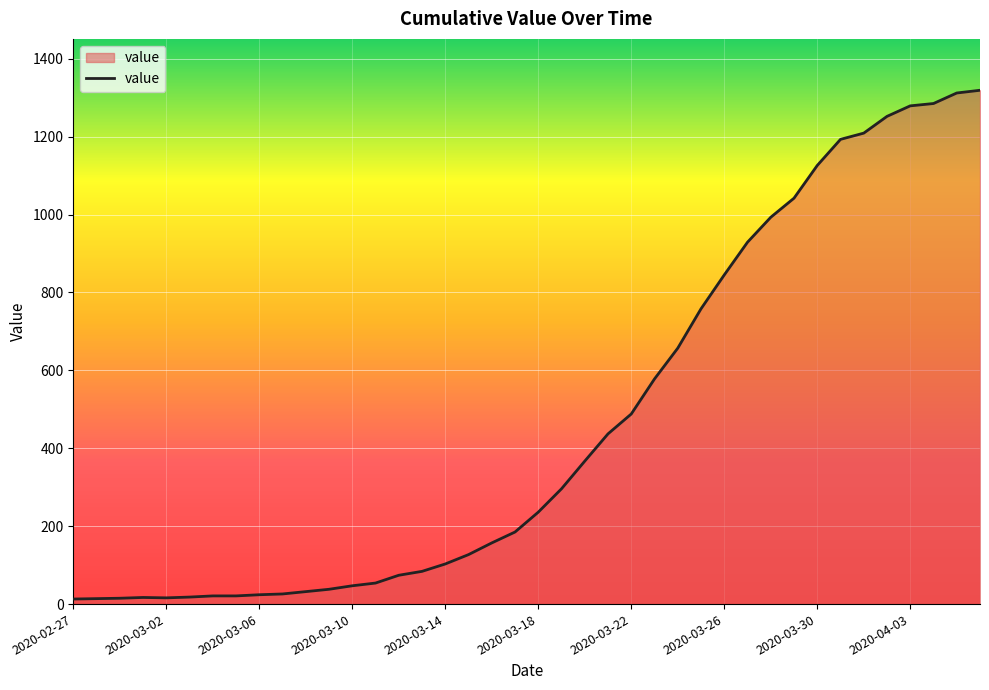

What is the difference between the maximum and minimum values?

1306